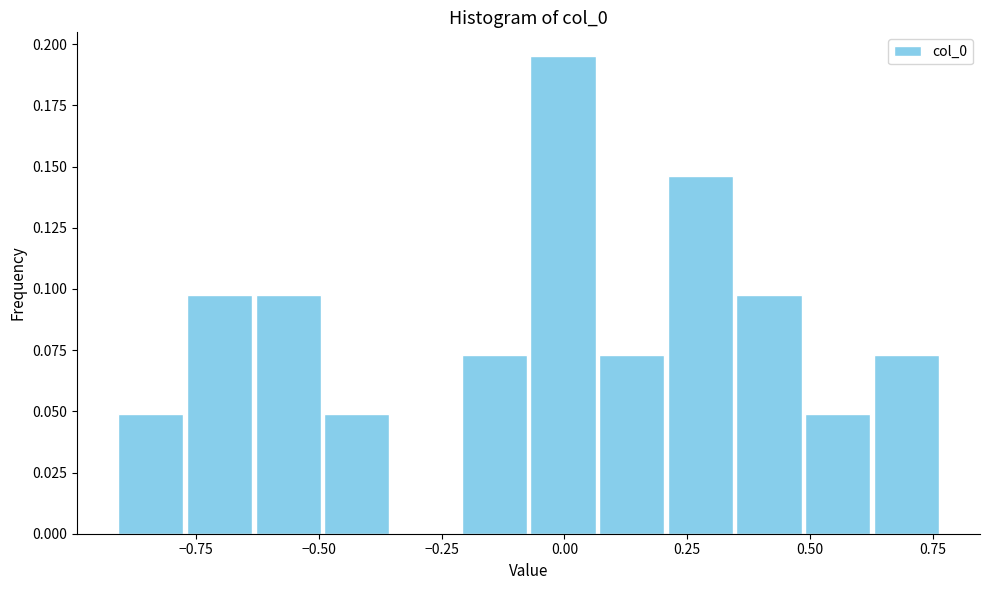

Read against the x-axis, roughly where is the centre of the tallest bar?

0.00